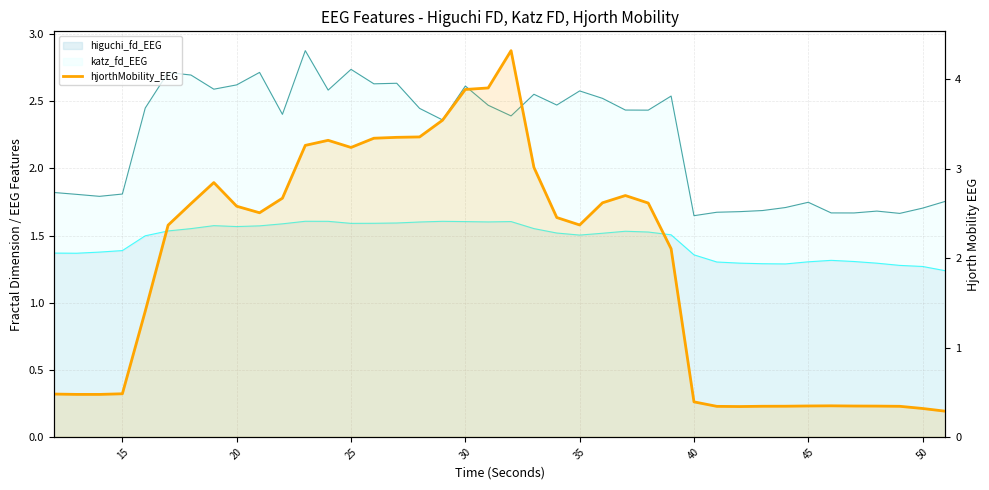

The value at 12 is 5.3. True or false?

False